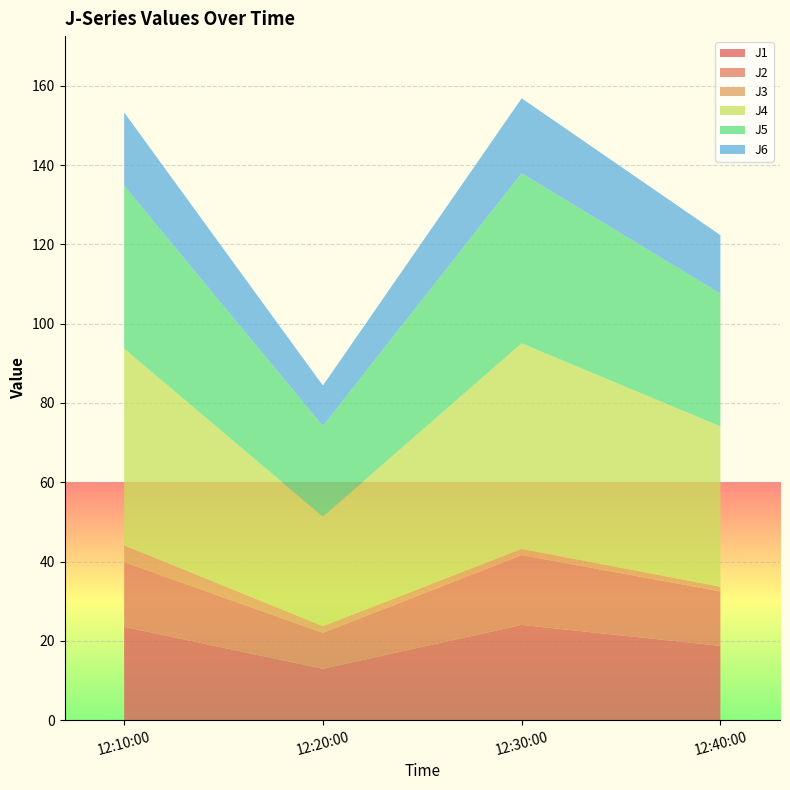

Reading left to right, extract all data points from this chart.

J1: 2023-12-03 12:10:00=23.5	2023-12-03 12:20:00=13.0	2023-12-03 12:30:00=24.0	2023-12-03 12:40:00=18.7
J2: 2023-12-03 12:10:00=16.3	2023-12-03 12:20:00=9.1	2023-12-03 12:30:00=17.6	2023-12-03 12:40:00=13.7
J3: 2023-12-03 12:10:00=4.2	2023-12-03 12:20:00=1.7	2023-12-03 12:30:00=1.6	2023-12-03 12:40:00=1.2
J4: 2023-12-03 12:10:00=49.6	2023-12-03 12:20:00=27.6	2023-12-03 12:30:00=51.8	2023-12-03 12:40:00=40.5
J5: 2023-12-03 12:10:00=41.1	2023-12-03 12:20:00=22.9	2023-12-03 12:30:00=42.9	2023-12-03 12:40:00=33.5
J6: 2023-12-03 12:10:00=18.5	2023-12-03 12:20:00=10.2	2023-12-03 12:30:00=18.9	2023-12-03 12:40:00=14.8